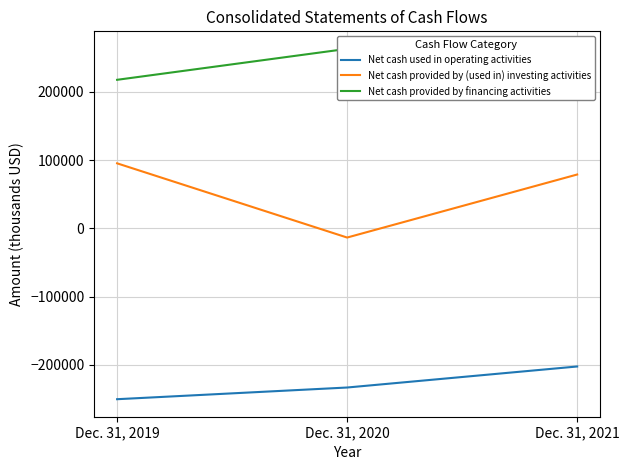

What is the difference between the highest and lowest values at Dec. 31, 2021?

414564